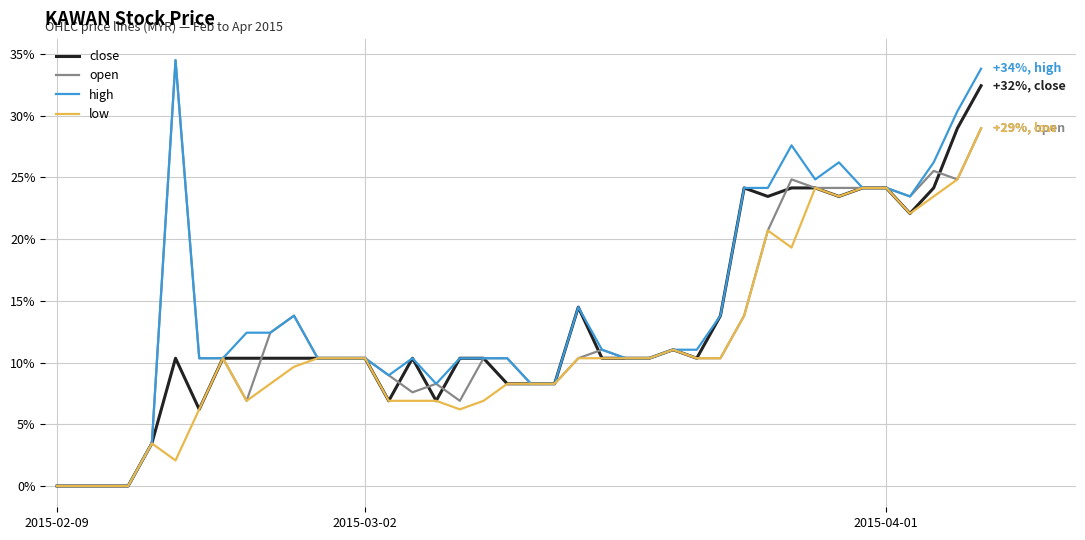

What is the maximum value for high?

34.5